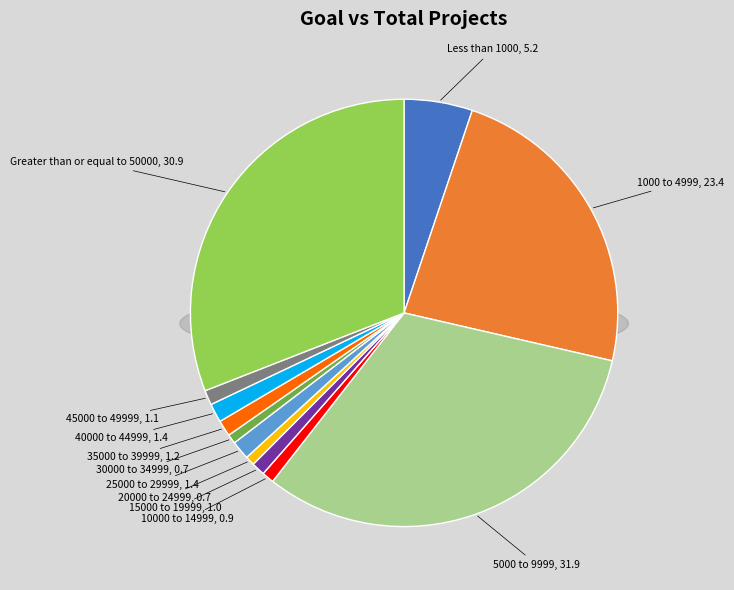

What is the ratio of the value at 30000 to 34999 to the value at 35000 to 39999?

0.6